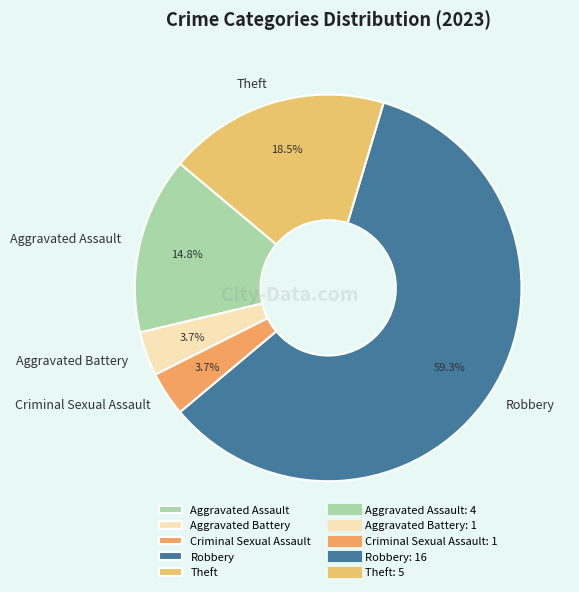

What percentage do Theft and Aggravated Assault together represent?

33.3%